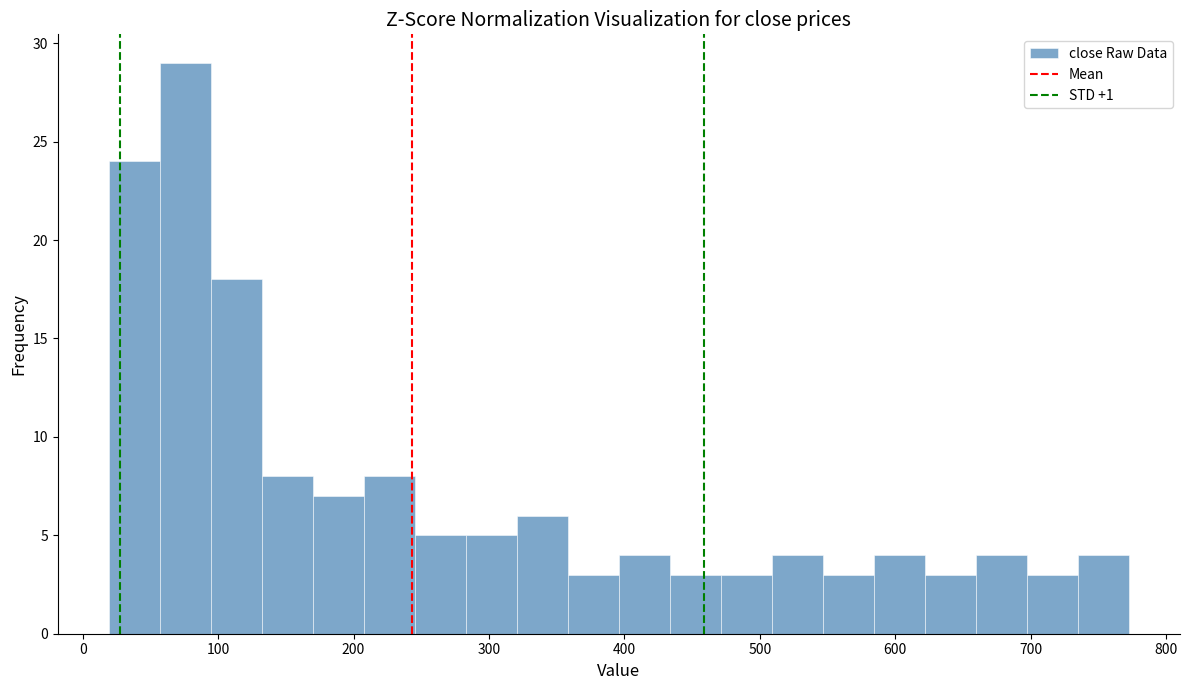

Around what value on the x-axis is the tallest bar? Give the approximate position of its centre, as read against the axis.

80